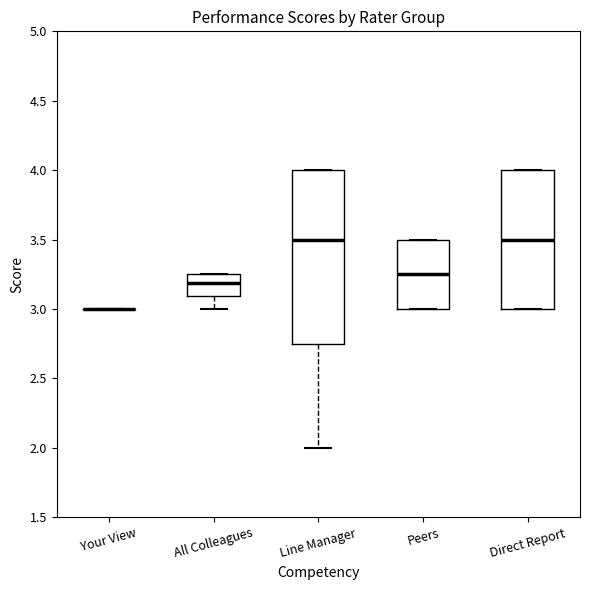

Reading left to right, read every box against the y-axis: the position of its median line, the range the box covers, and the ends of its whiskers. The values are not printed on the chart, so give them approximately, as read against the axis.

Your View: box collapsed to a line at 3.00, whiskers 3.00 to 3.00
All Colleagues: median 3.20, box 3.10 to 3.25, whiskers 3.00 to 3.25
Line Manager: median 3.50, box 2.75 to 4.00, whiskers 2.00 to 4.00
Peers: median 3.25, box 3.00 to 3.50, whiskers 3.00 to 3.50
Direct Report: median 3.50, box 3.00 to 4.00, whiskers 3.00 to 4.00